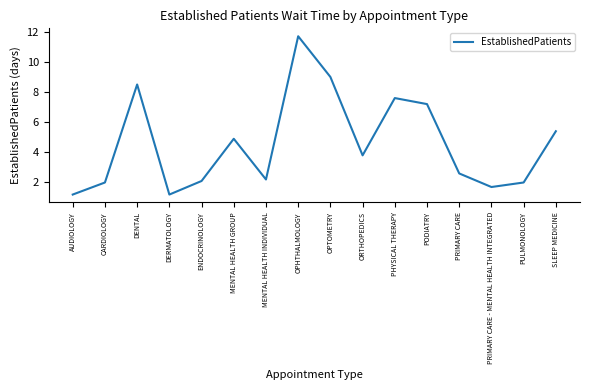

What is the minimum value shown in the chart?

1.2